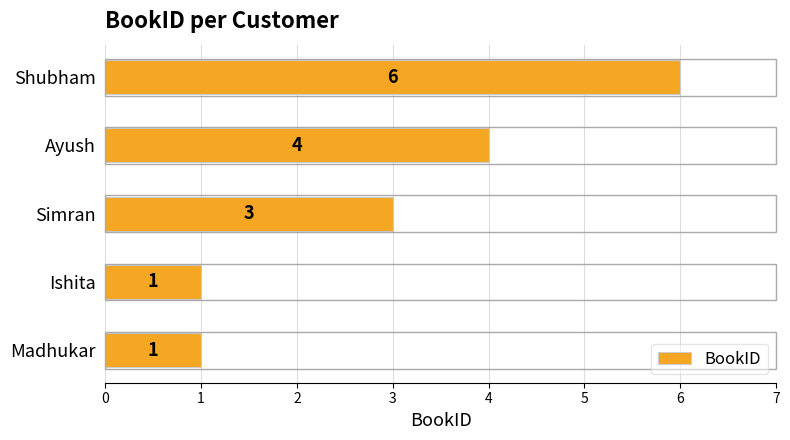

Count the number of data series in this chart.

1